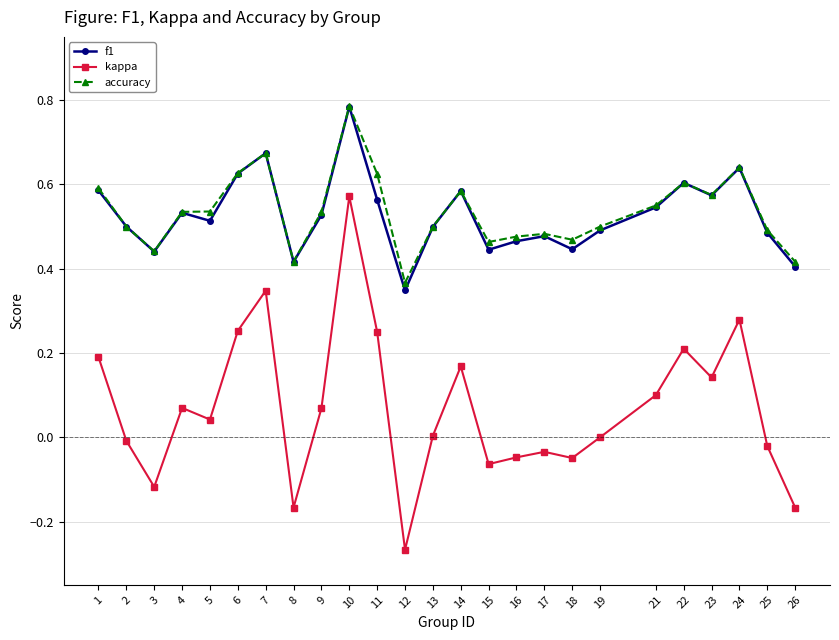

Which series has the largest range (max minus min)?

kappa